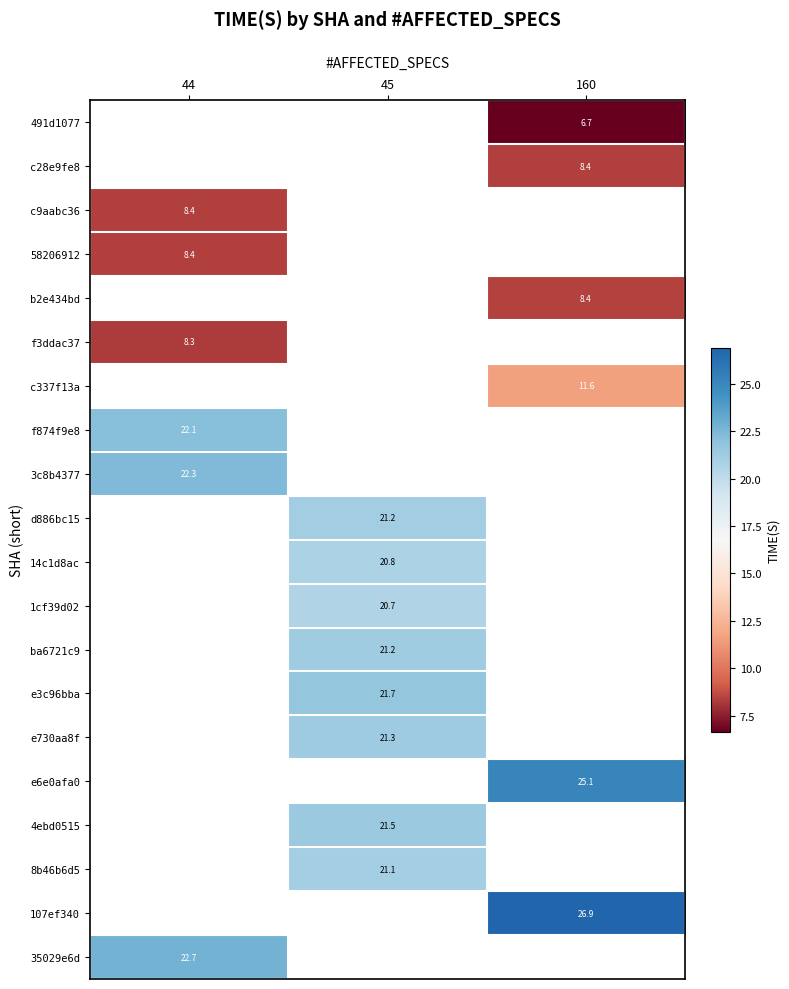

What is the smallest value displayed?

6.7